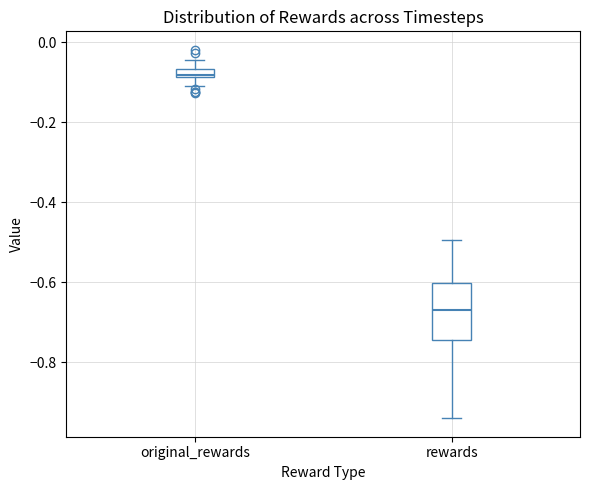

Which box is the tallest, from its lower edge to its upper edge?

rewards